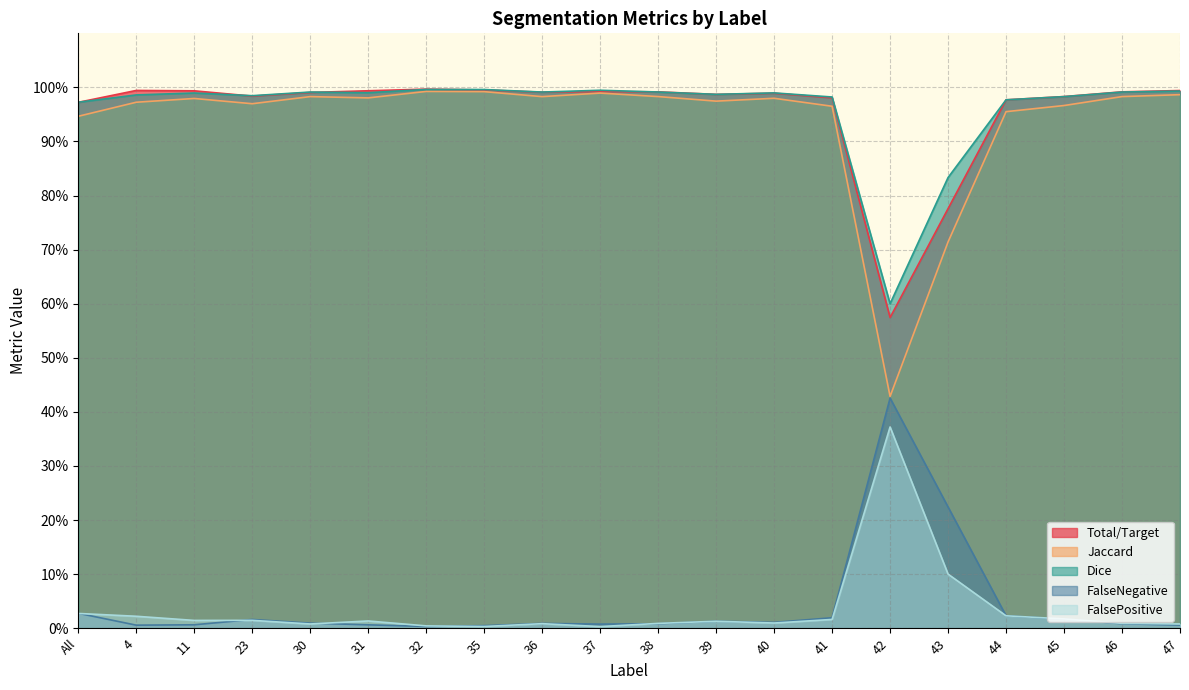

Reading left to right, list all the values displayed in this chart.

Total/Target: 1.0	1.0	1.0	1.0	1.0	1.0	1.0	1.0	1.0	1.0	1.0	1.0	1.0	1.0	0.6	0.8	1.0	1.0	1.0	1.0
Jaccard: 0.9	1.0	1.0	1.0	1.0	1.0	1.0	1.0	1.0	1.0	1.0	1.0	1.0	1.0	0.4	0.7	1.0	1.0	1.0	1.0
Dice: 1.0	1.0	1.0	1.0	1.0	1.0	1.0	1.0	1.0	1.0	1.0	1.0	1.0	1.0	0.6	0.8	1.0	1.0	1.0	1.0
FalseNegative: 0.0	0.0	0.0	0.0	0.0	0.0	0.0	0.0	0.0	0.0	0.0	0.0	0.0	0.0	0.4	0.2	0.0	0.0	0.0	0.0
FalsePositive: 0.0	0.0	0.0	0.0	0.0	0.0	0.0	0.0	0.0	0.0	0.0	0.0	0.0	0.0	0.4	0.1	0.0	0.0	0.0	0.0